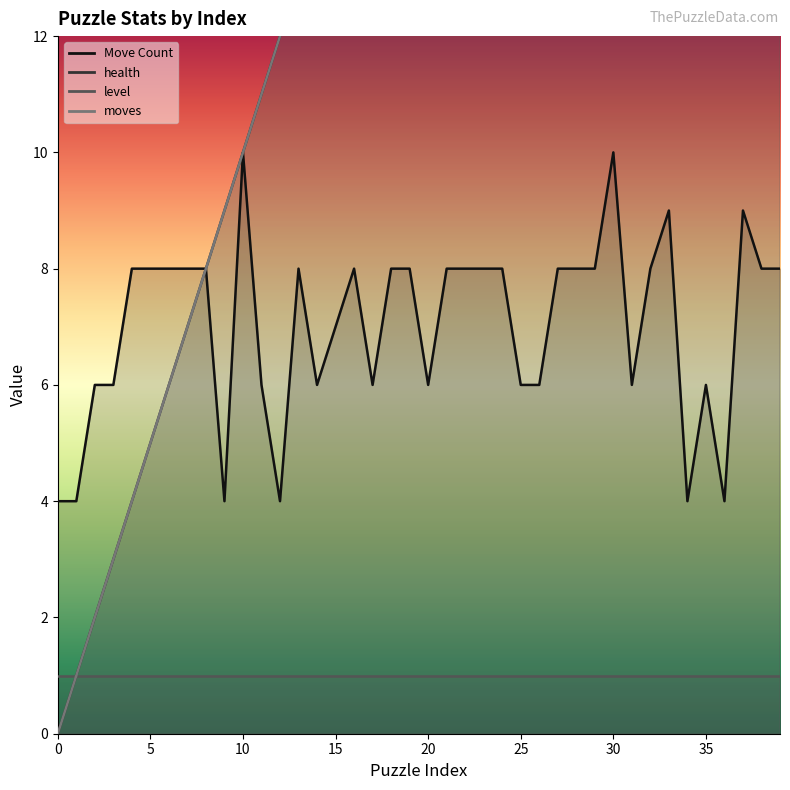

True or false: Move Count and health intersect in this chart.

False